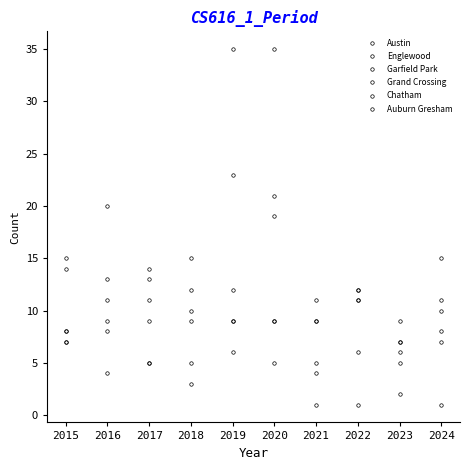

Is this an area chart (filled region under the line)?

No